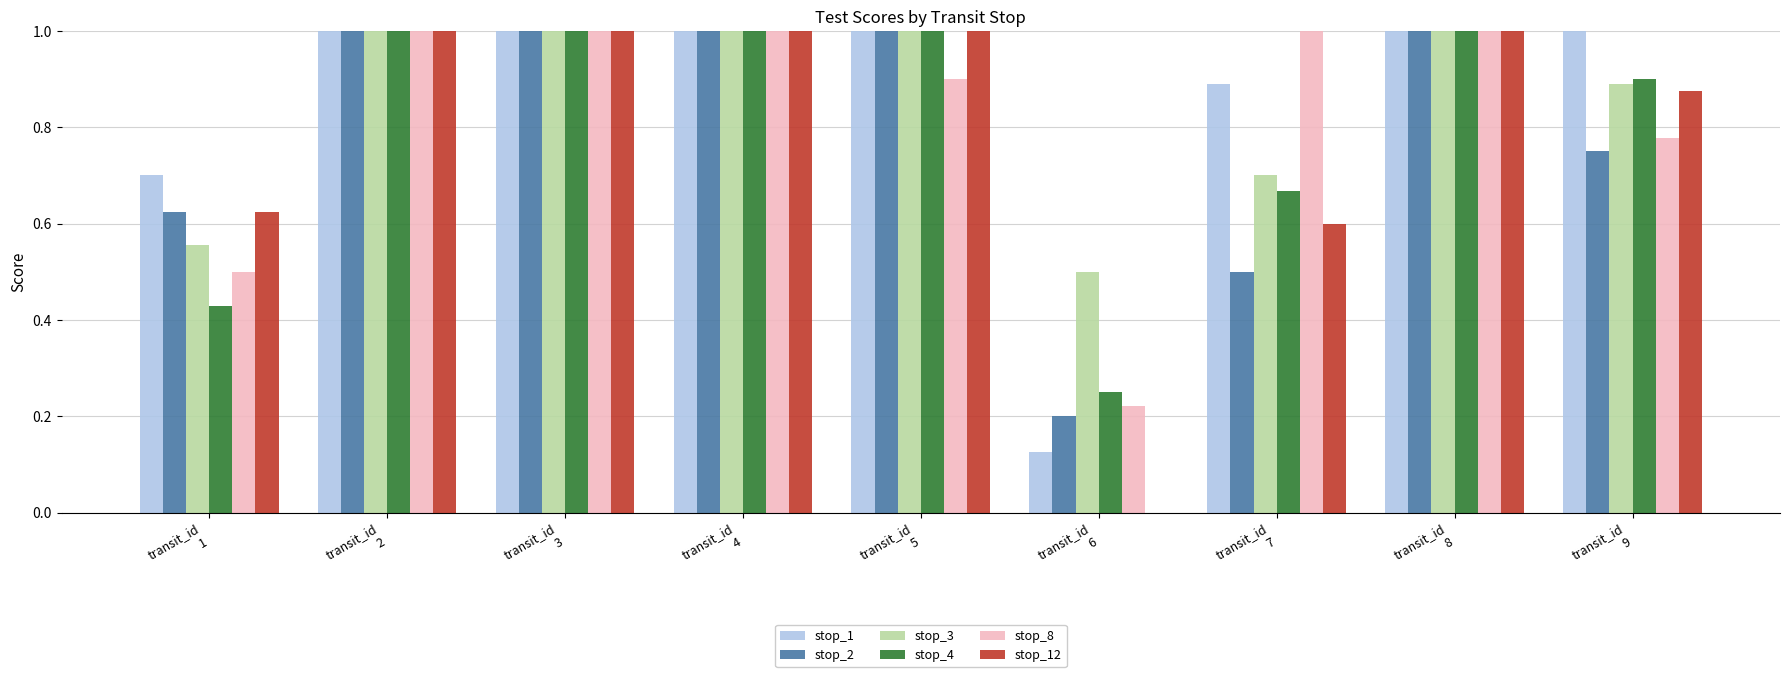

What is the greatest value displayed?

1.0